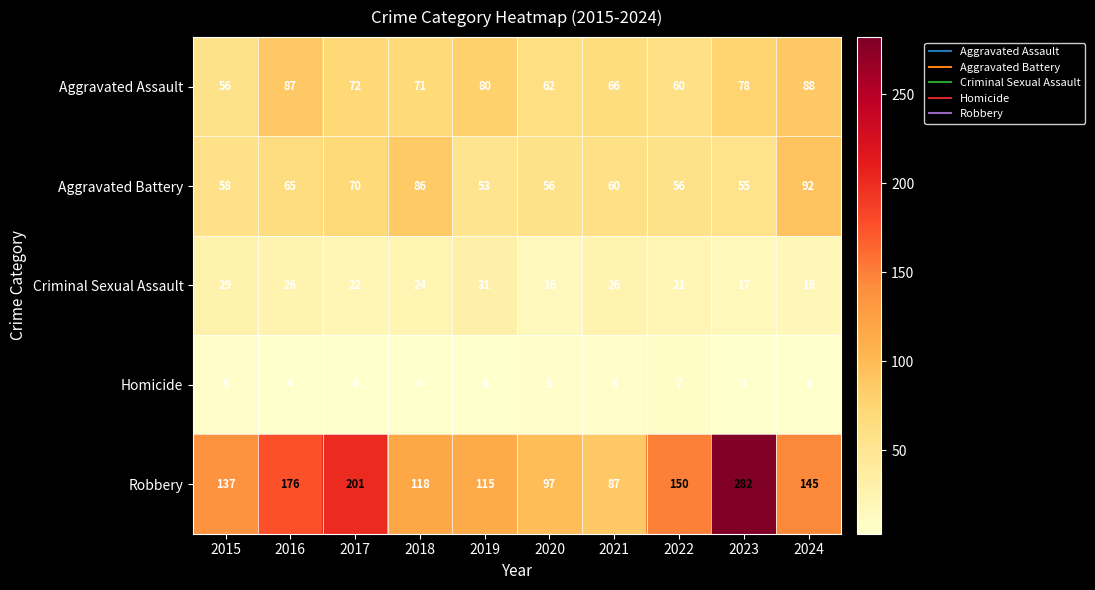

What is the difference between the maximum and minimum values in the Robbery series?

195